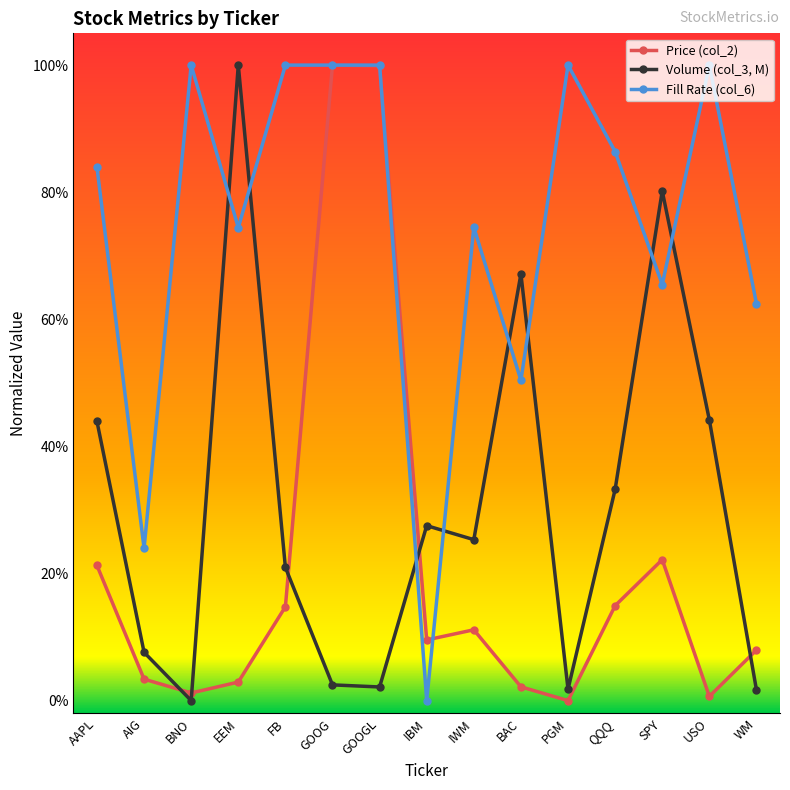

What are all the series names shown in the legend?

Price (col_2), Volume (col_3, M), Fill Rate (col_6)